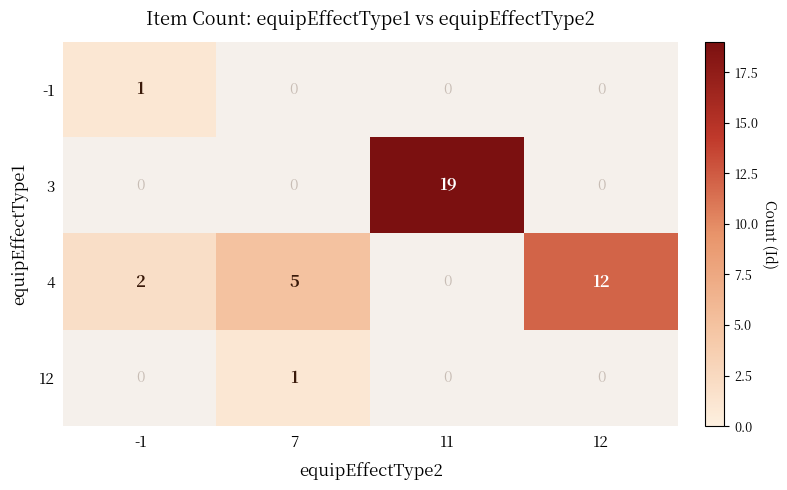

The value of 3 at 12 is 0. True or false?

True